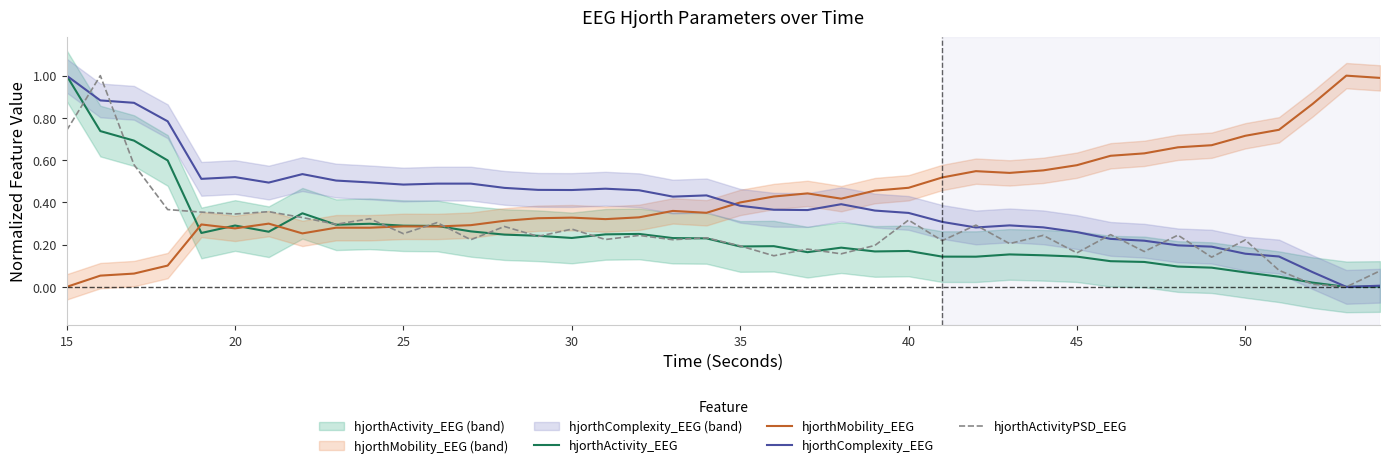

True or false: hjorthMobility_EEG and hjorthComplexity_EEG intersect in this chart.

True